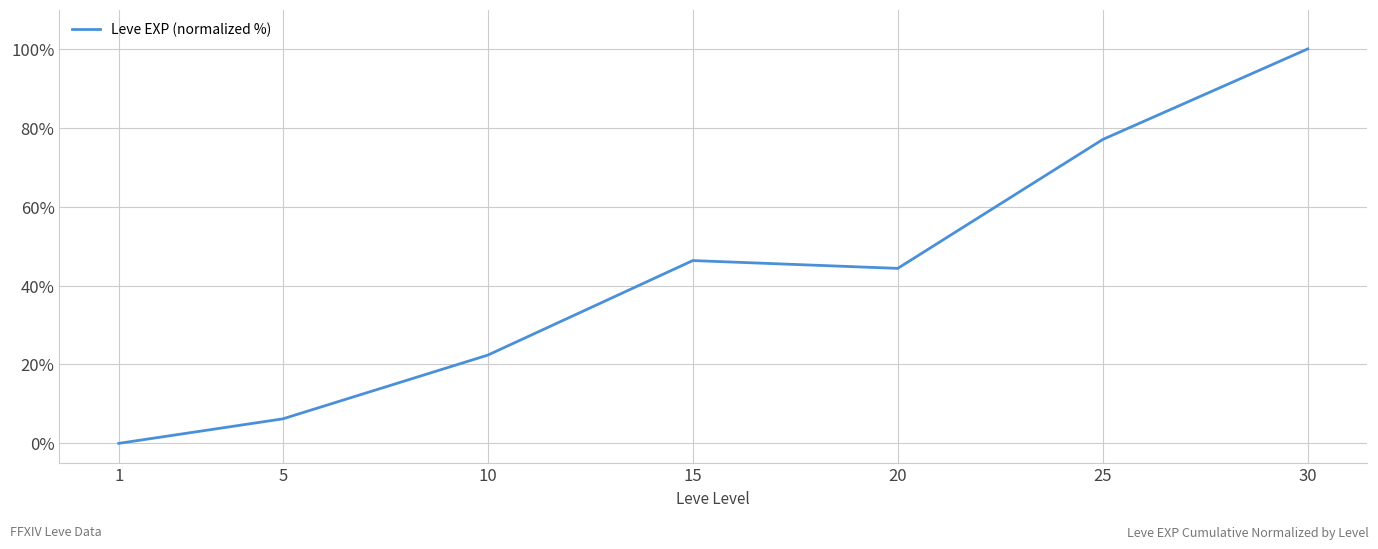

Which label corresponds to the smallest value in the chart?

1